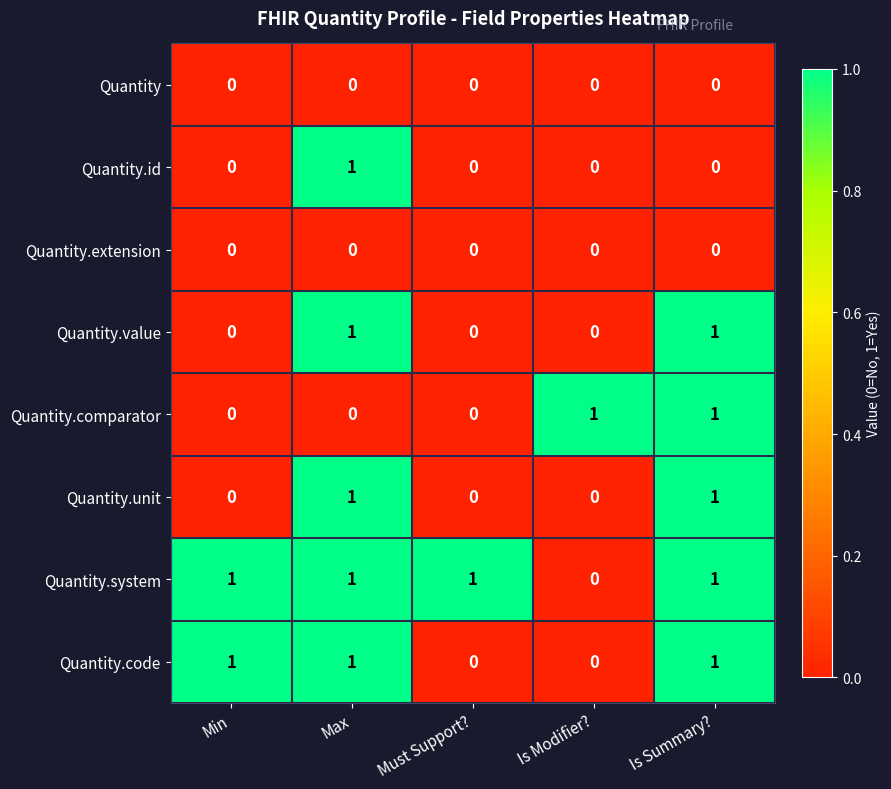

Which series has the largest total across all categories?

Quantity.system